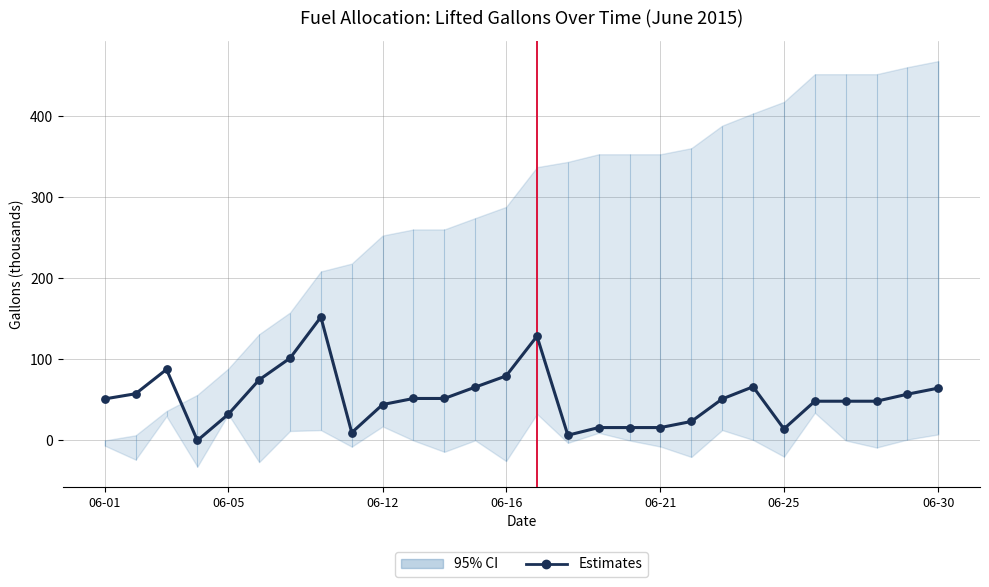

What is the change in value from 10 to 12?

+14.0